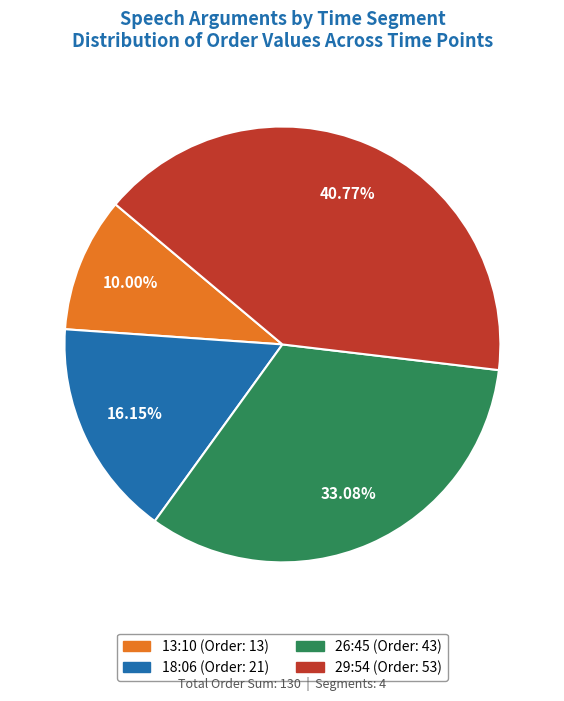

True or false: 13:10 accounts for 3% of the total.

False